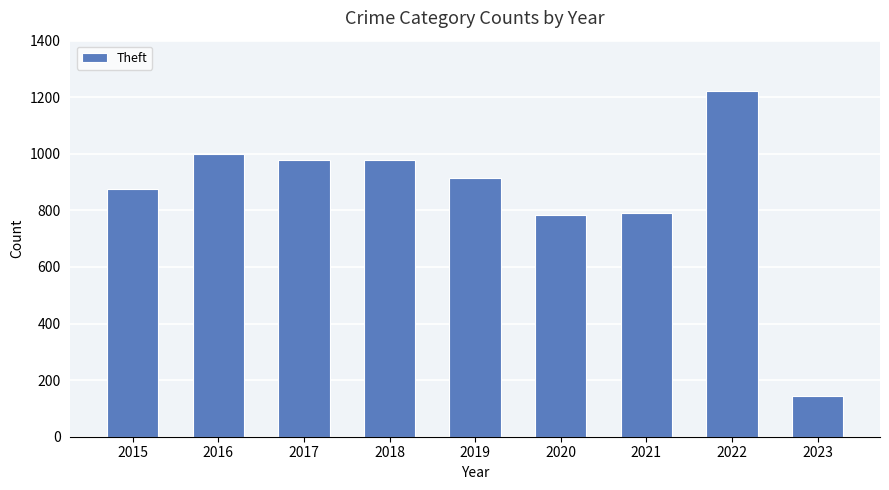

What is the value of the 9th bar from the left?

144